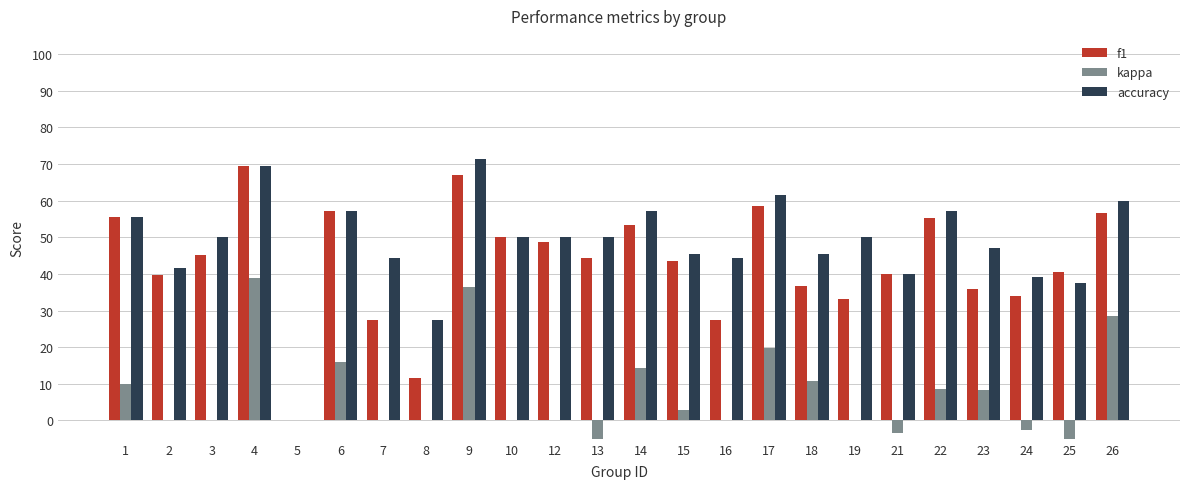

The f1 series shows 0.7 at 12. True or false?

False